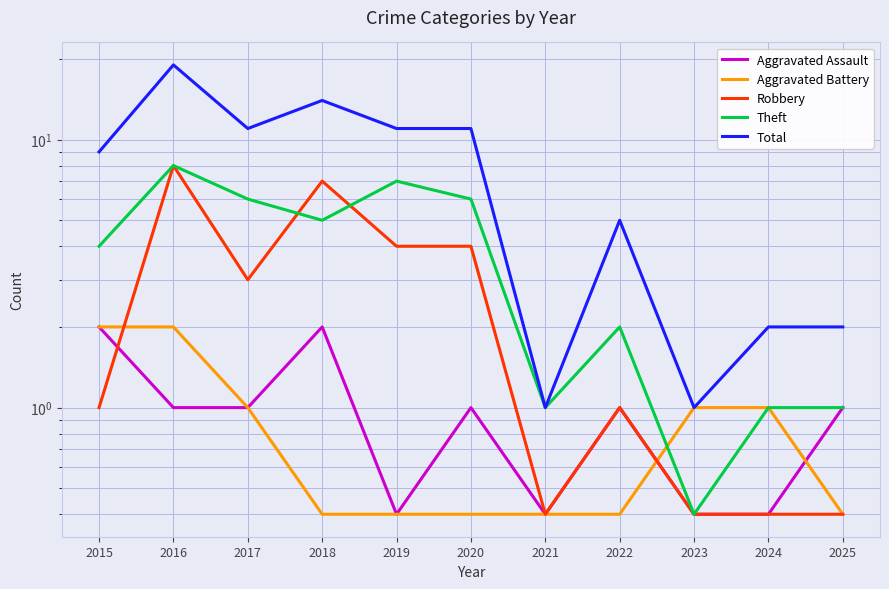

Is it true that Robbery equals 0.2 at 2021?

False